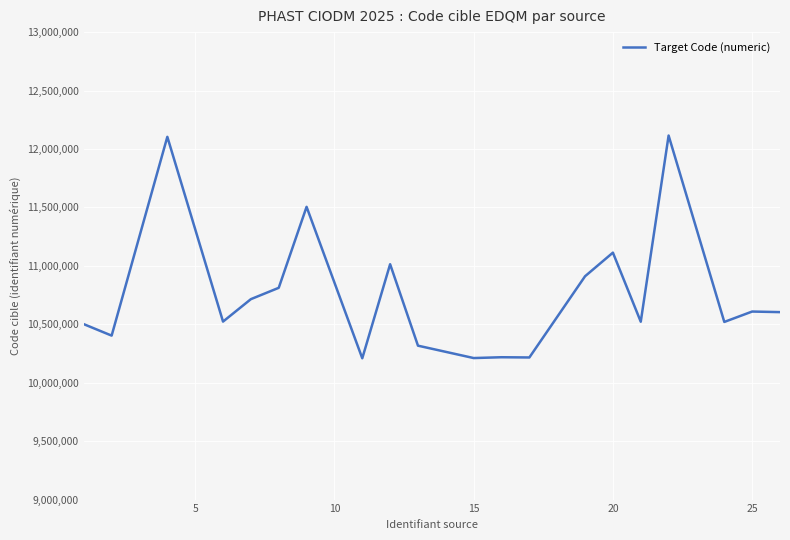

What is the greatest value displayed?

12115000